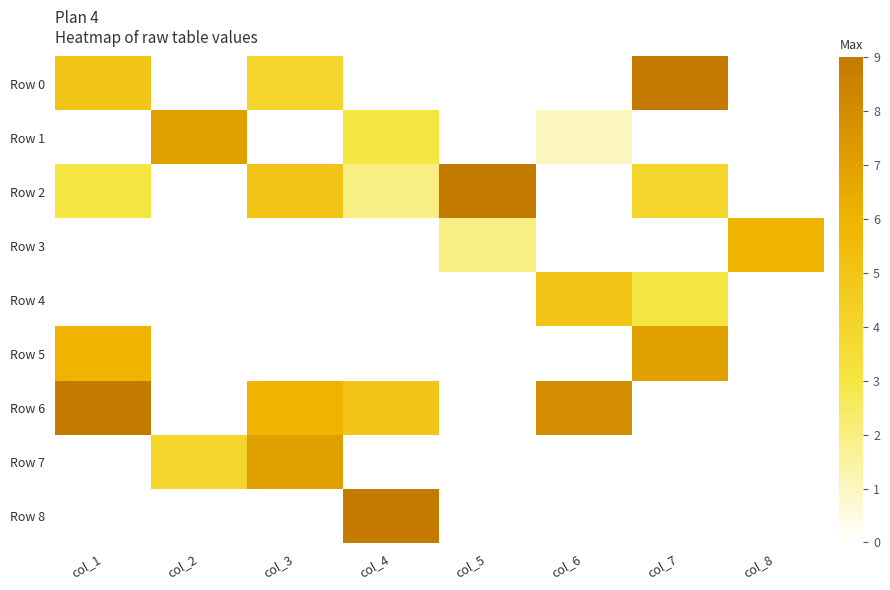

Reading left to right, extract all data points from this chart.

Row 0: col_1=5	col_2=0	col_3=4	col_4=0	col_5=0	col_6=0	col_7=9	col_8=0
Row 1: col_1=0	col_2=7	col_3=0	col_4=3	col_5=0	col_6=1	col_7=0	col_8=0
Row 2: col_1=3	col_2=0	col_3=5	col_4=2	col_5=9	col_6=0	col_7=4	col_8=0
Row 3: col_1=0	col_2=0	col_3=0	col_4=0	col_5=2	col_6=0	col_7=0	col_8=6
Row 4: col_1=0	col_2=0	col_3=0	col_4=0	col_5=0	col_6=5	col_7=3	col_8=0
Row 5: col_1=6	col_2=0	col_3=0	col_4=0	col_5=0	col_6=0	col_7=7	col_8=0
Row 6: col_1=9	col_2=0	col_3=6	col_4=5	col_5=0	col_6=8	col_7=0	col_8=0
Row 7: col_1=0	col_2=4	col_3=7	col_4=0	col_5=0	col_6=0	col_7=0	col_8=0
Row 8: col_1=0	col_2=0	col_3=0	col_4=9	col_5=0	col_6=0	col_7=0	col_8=0